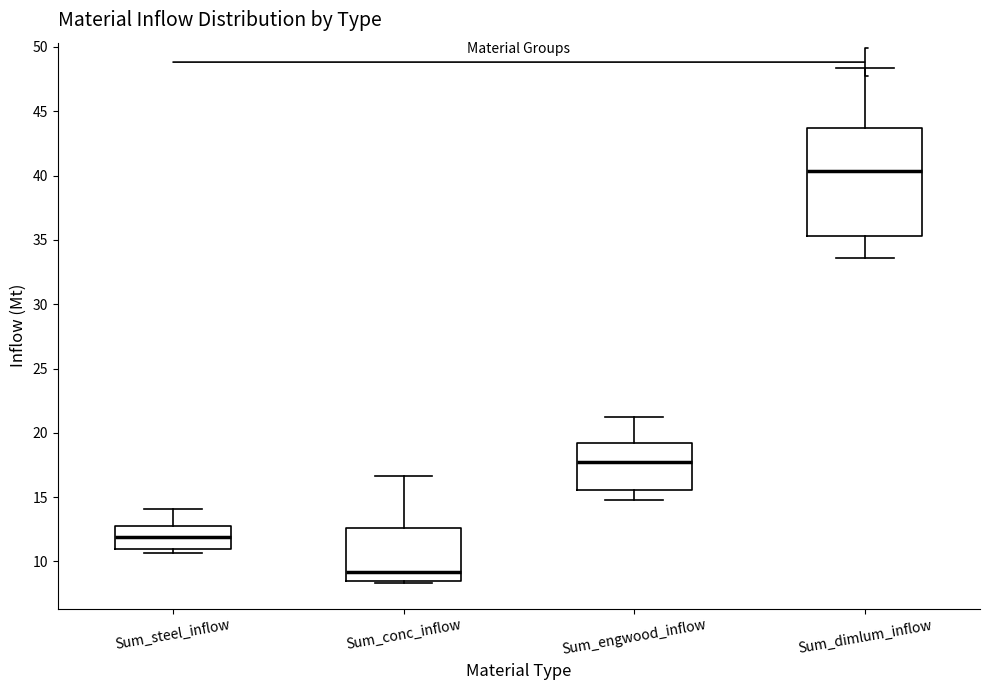

Reading left to right, read every box against the y-axis: the position of its median line, the range the box covers, and the ends of its whiskers. The values are not printed on the chart, so give them approximately, as read against the axis.

Sum_steel_inflow: median 12.0, box 11.0 to 13.0, whiskers 10.5 to 14.0
Sum_conc_inflow: median 9.0, box 8.5 to 12.5, whiskers 8.5 (just below the box's lower edge) to 16.5
Sum_engwood_inflow: median 17.5, box 15.5 to 19.0, whiskers 15.0 to 21.0
Sum_dimlum_inflow: median 40.5, box 35.5 to 43.5, whiskers 33.5 to 48.5